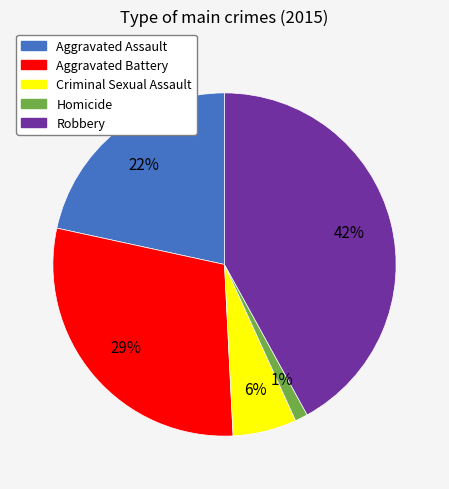

Is the sum of Criminal Sexual Assault and Aggravated Assault greater than half?

No